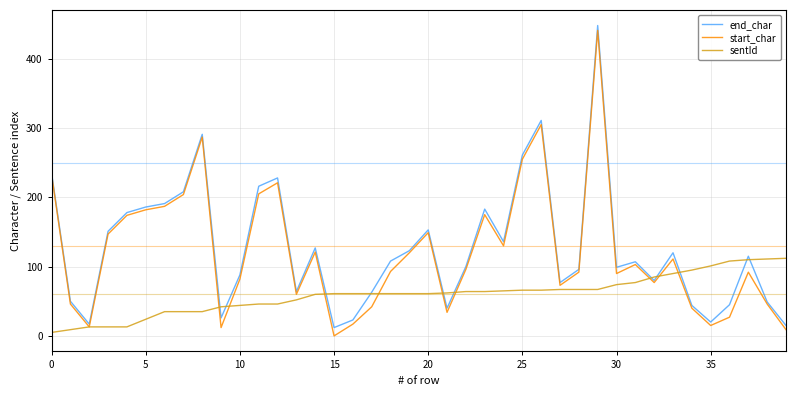

What is the greatest value displayed?

448